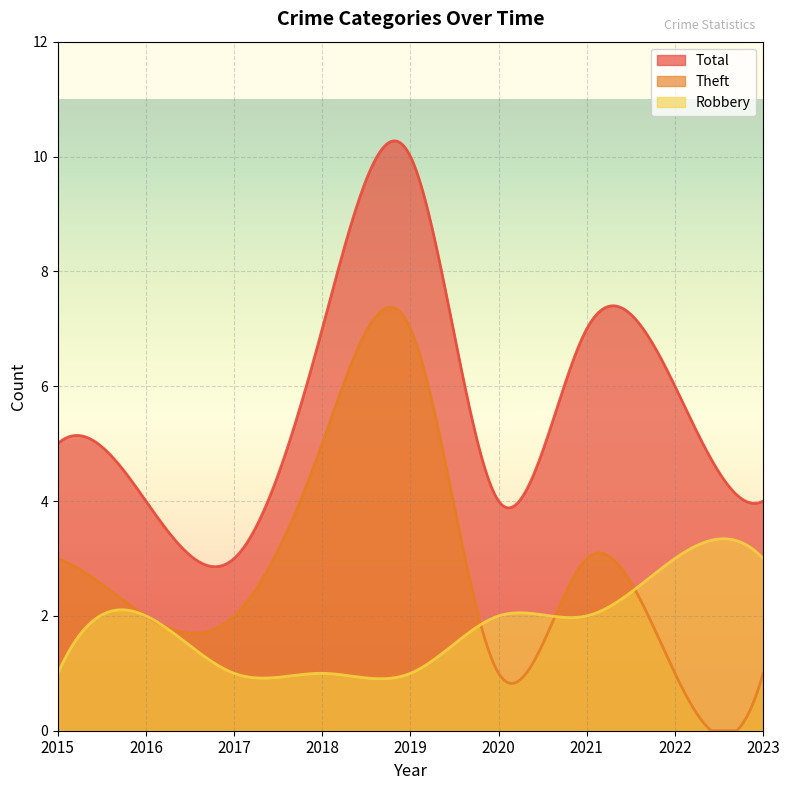

How many intersections are there between Robbery and Theft?

3